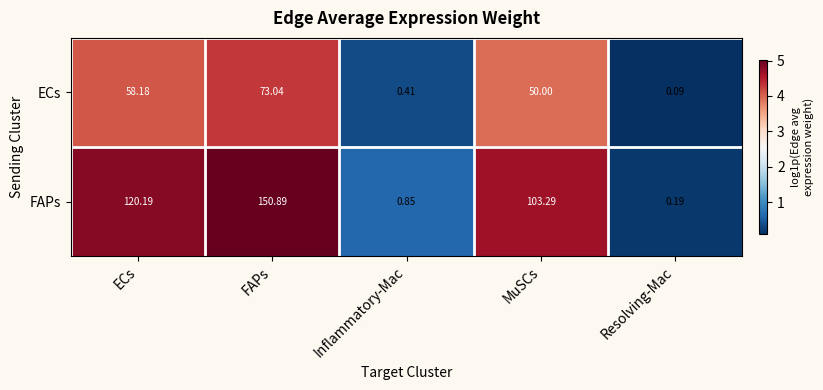

At which category is the sum across all series the highest?

FAPs